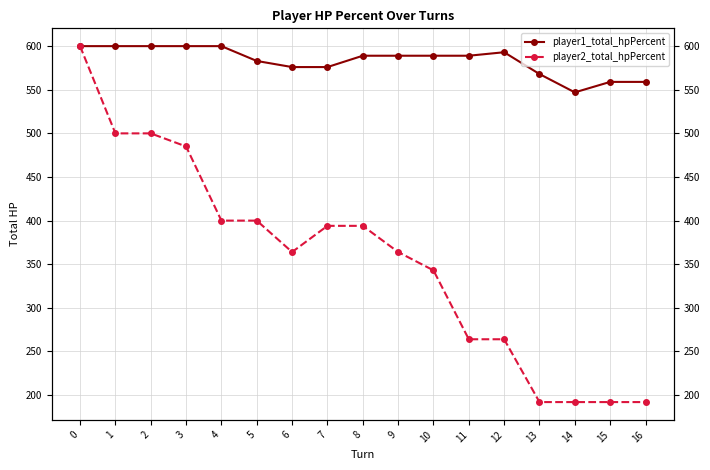

What are all the series names shown in the legend?

player1_total_hpPercent, player2_total_hpPercent